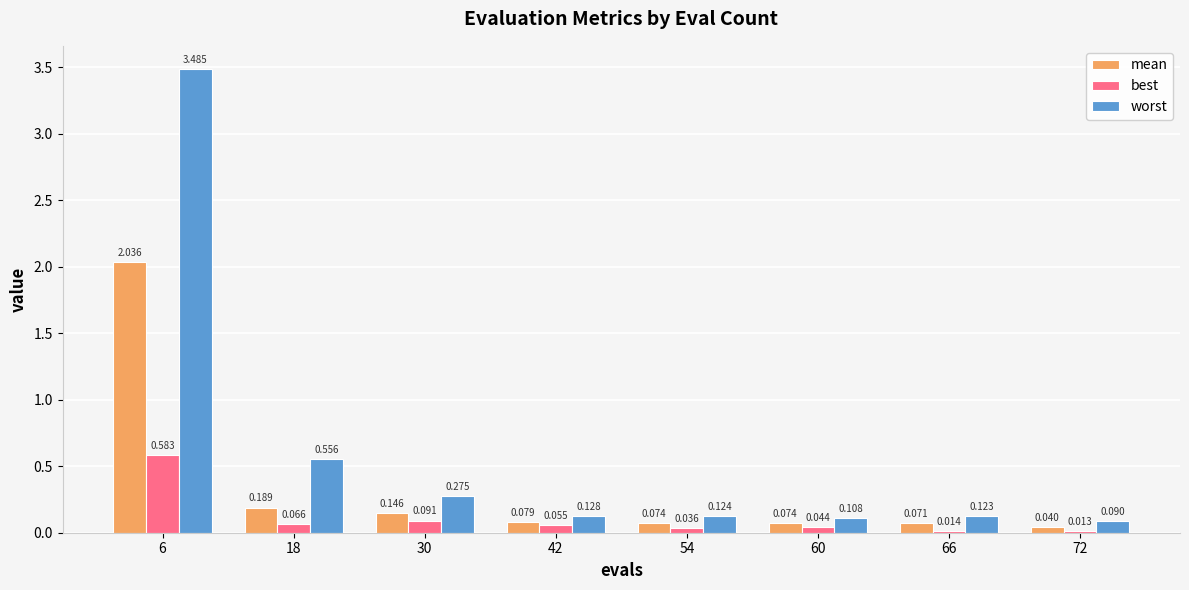

How many categories are shown in the chart?

8